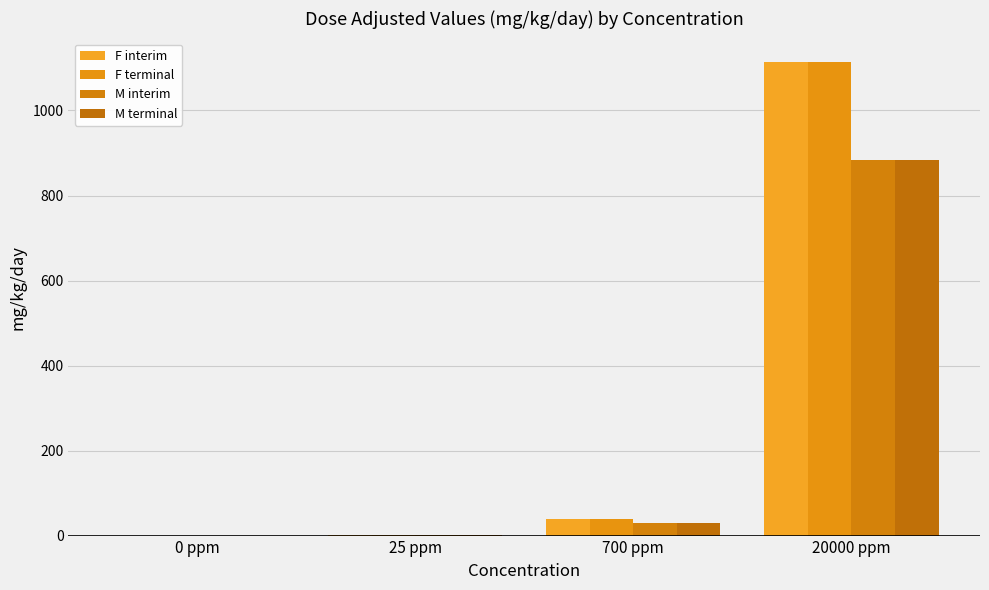

Where is M terminal nearest to the value 442?

700 ppm